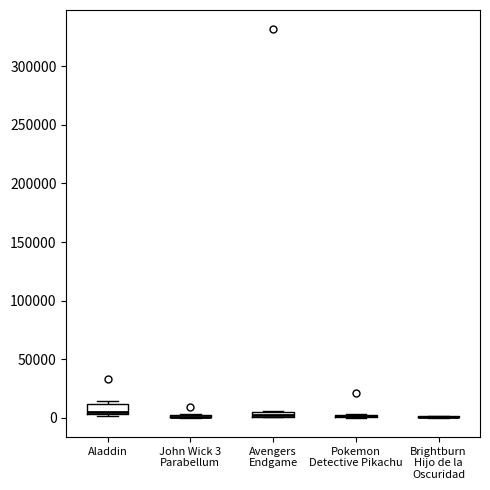

Where is the upper edge of the box for Pokemon Detective Pikachu on the y-axis? The values are not printed on the chart, so give them approximately, as read against the axis.

5000